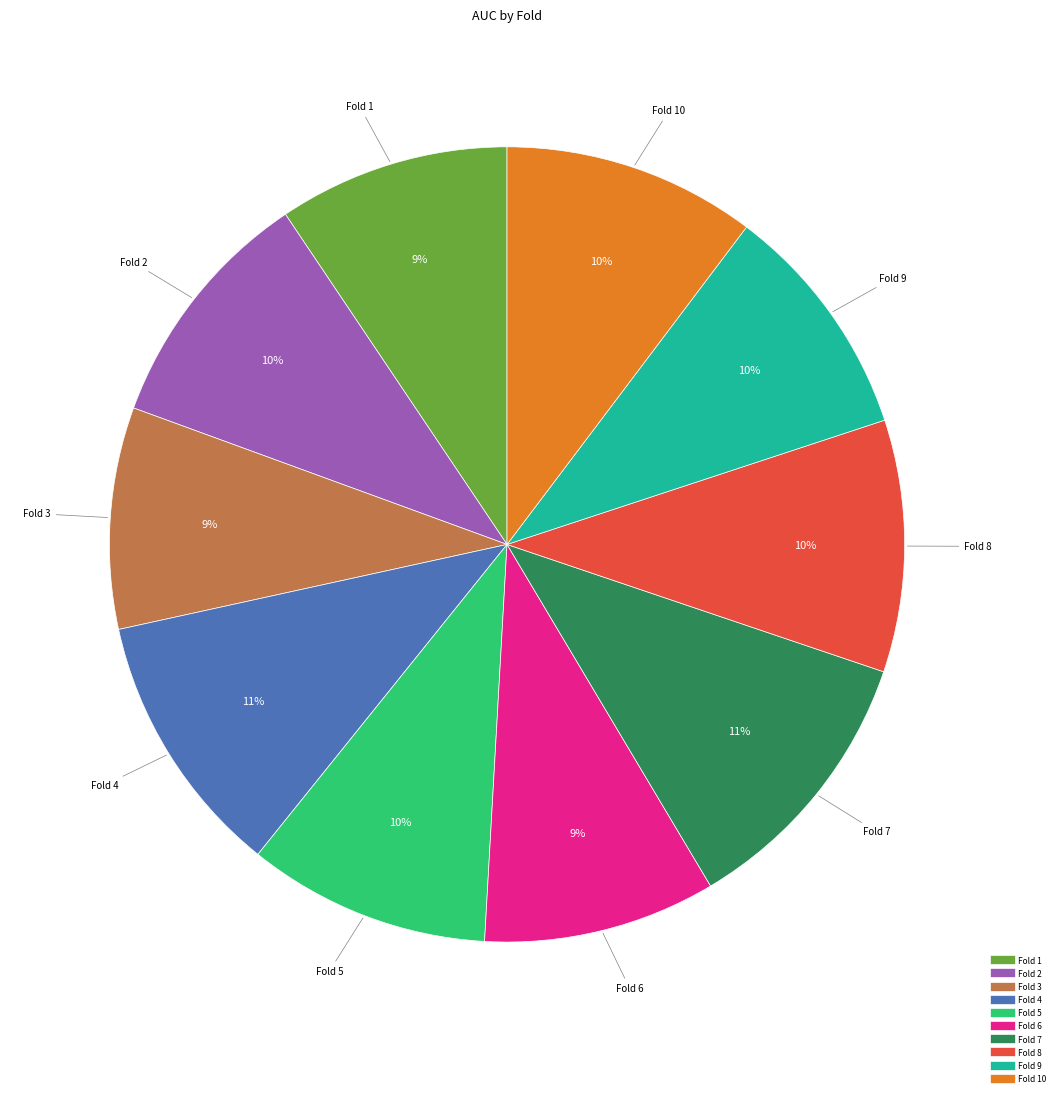

To the nearest percent, what is the difference between the largest and smallest slice percentages?

2%